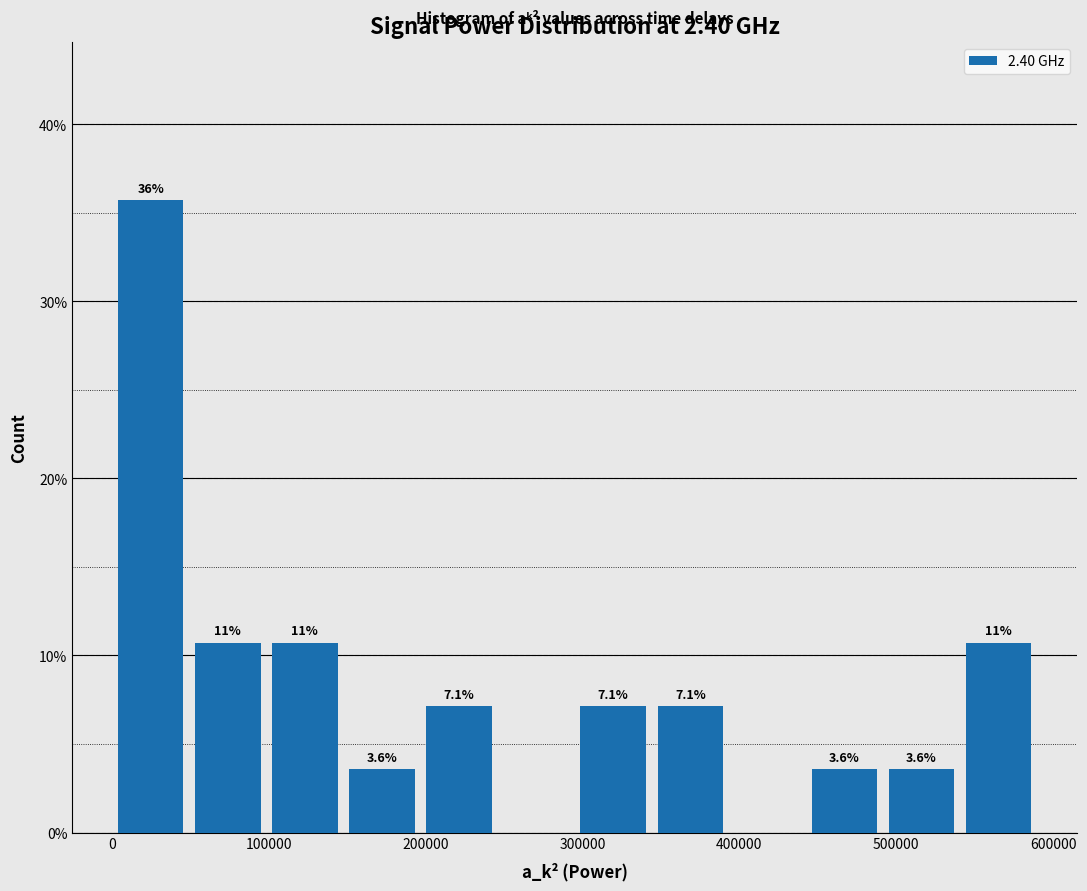

Which range on the x-axis has the tallest bar?

0 to 50000